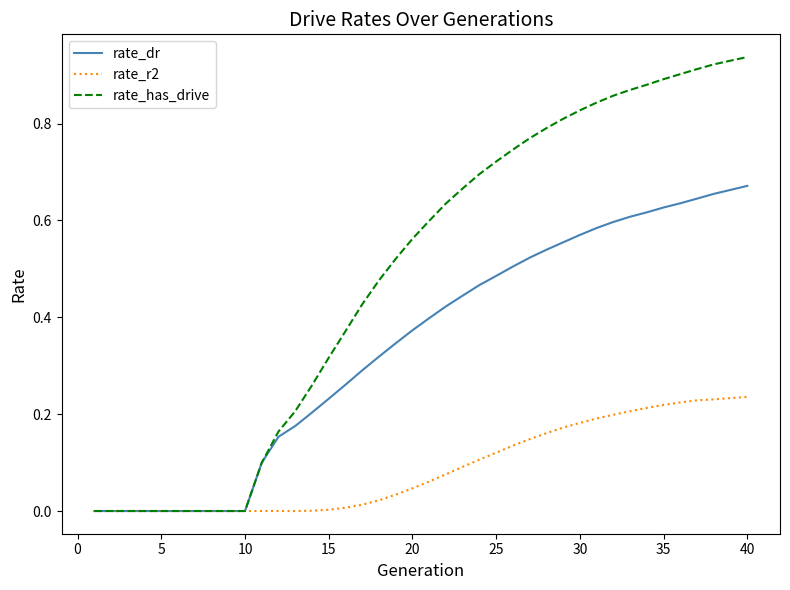

Which series has the largest total across all categories?

rate_has_drive